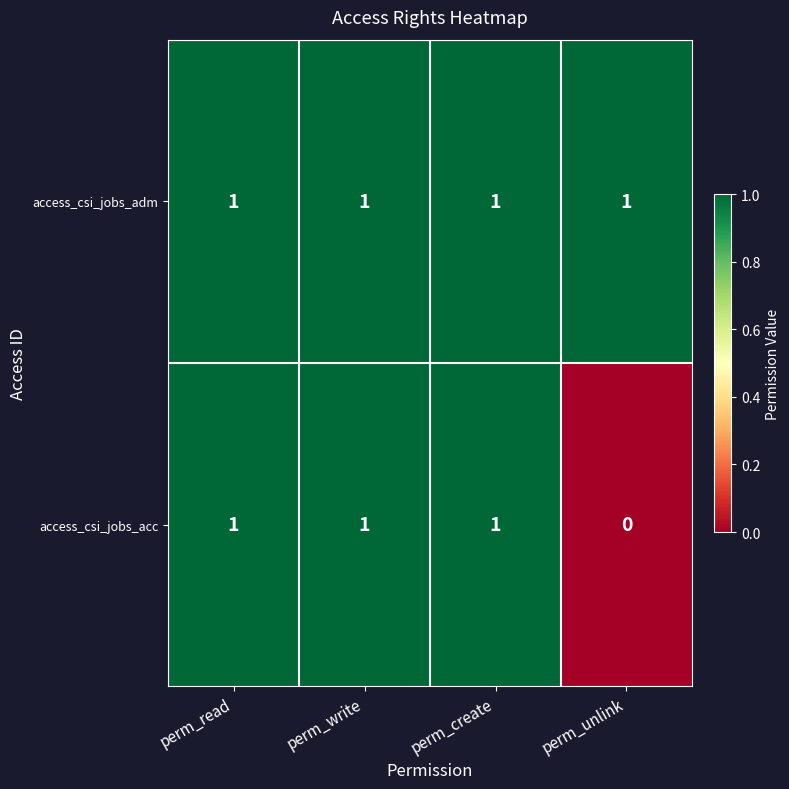

At perm_unlink, list the series in order from largest to smallest.

access_csi_jobs_adm, access_csi_jobs_acc